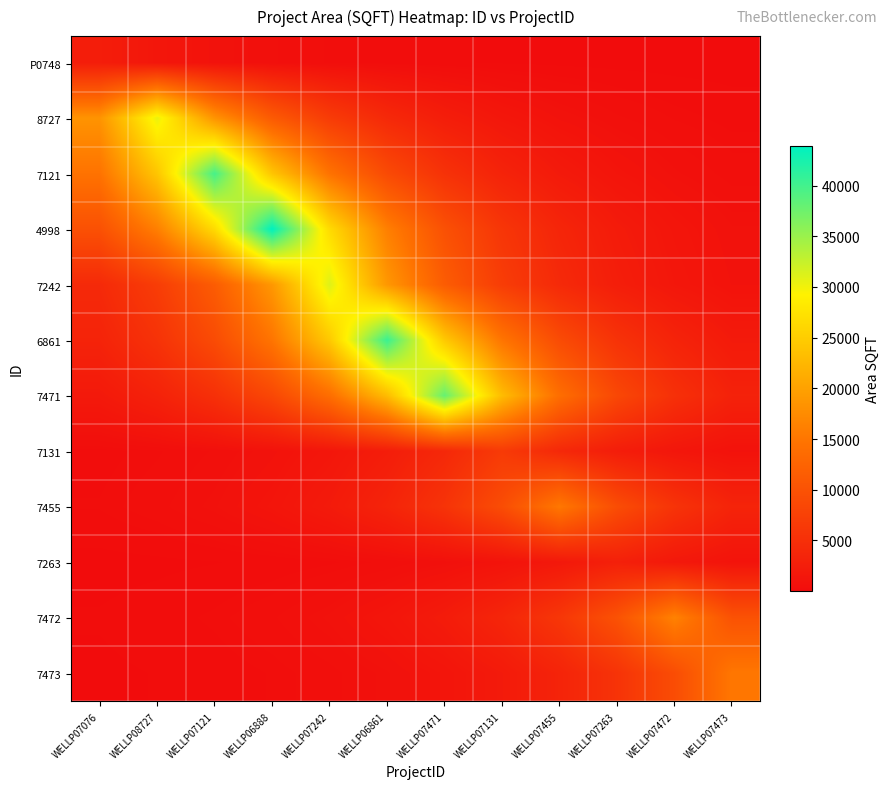

What is the spread (max minus min) of values at WELLP07131?

22962.8